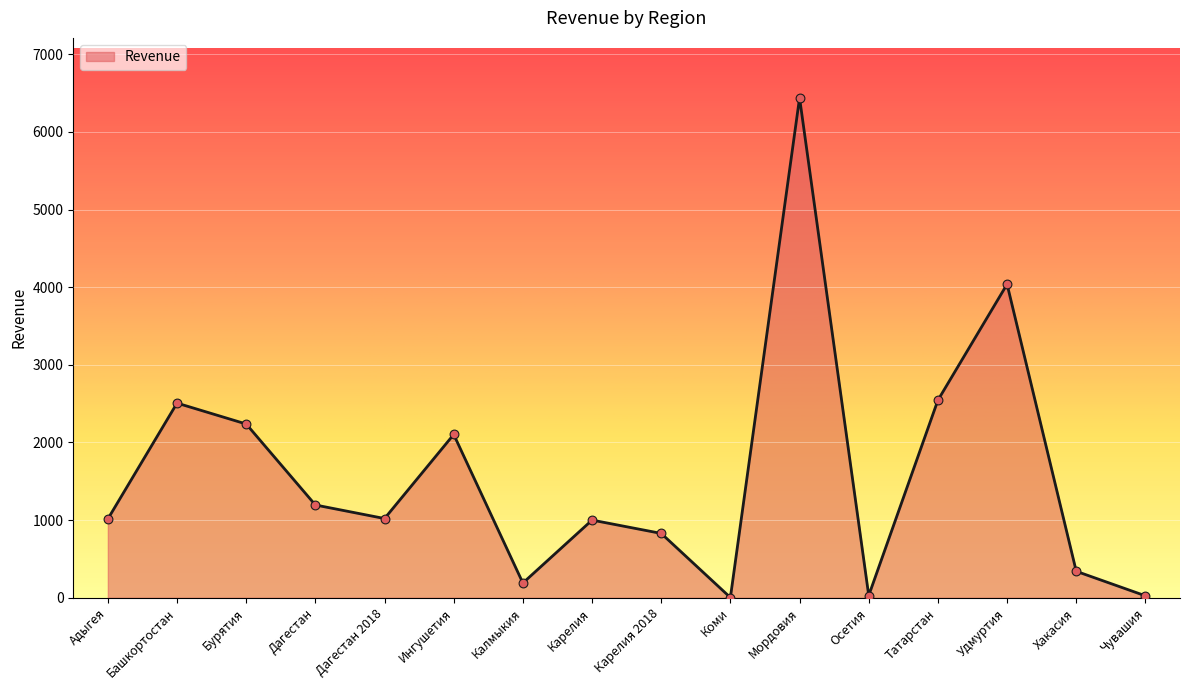

Between Удмуртия and Бурятия, which is larger?

Удмуртия